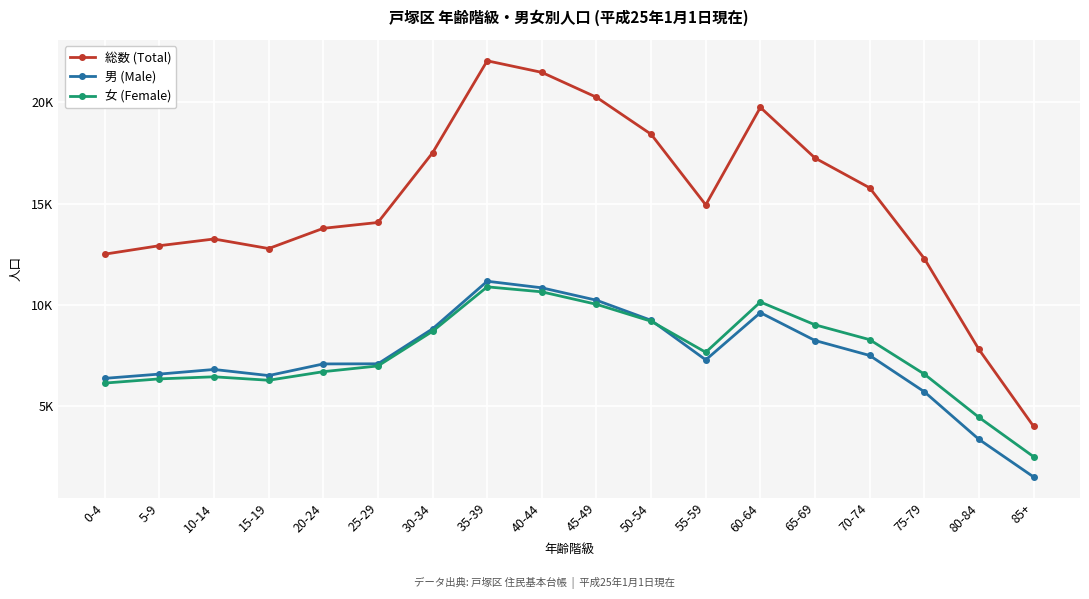

What is the difference between the 男 (Male) values at 10-14 and 25-29?

280